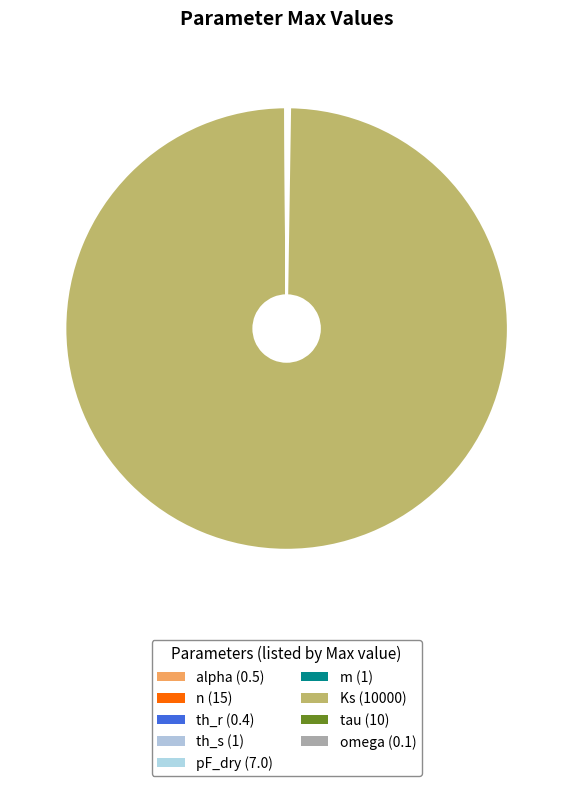

Is there a majority slice in this chart?

Yes